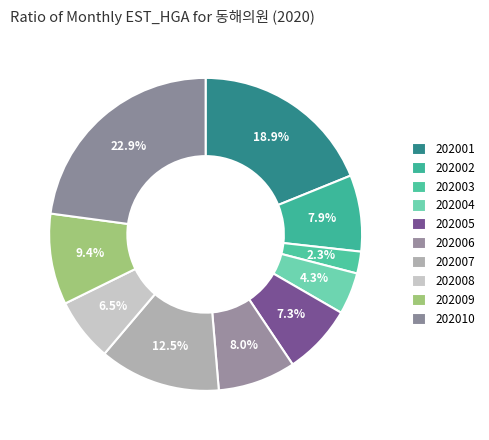

Is there a majority slice in this chart?

No